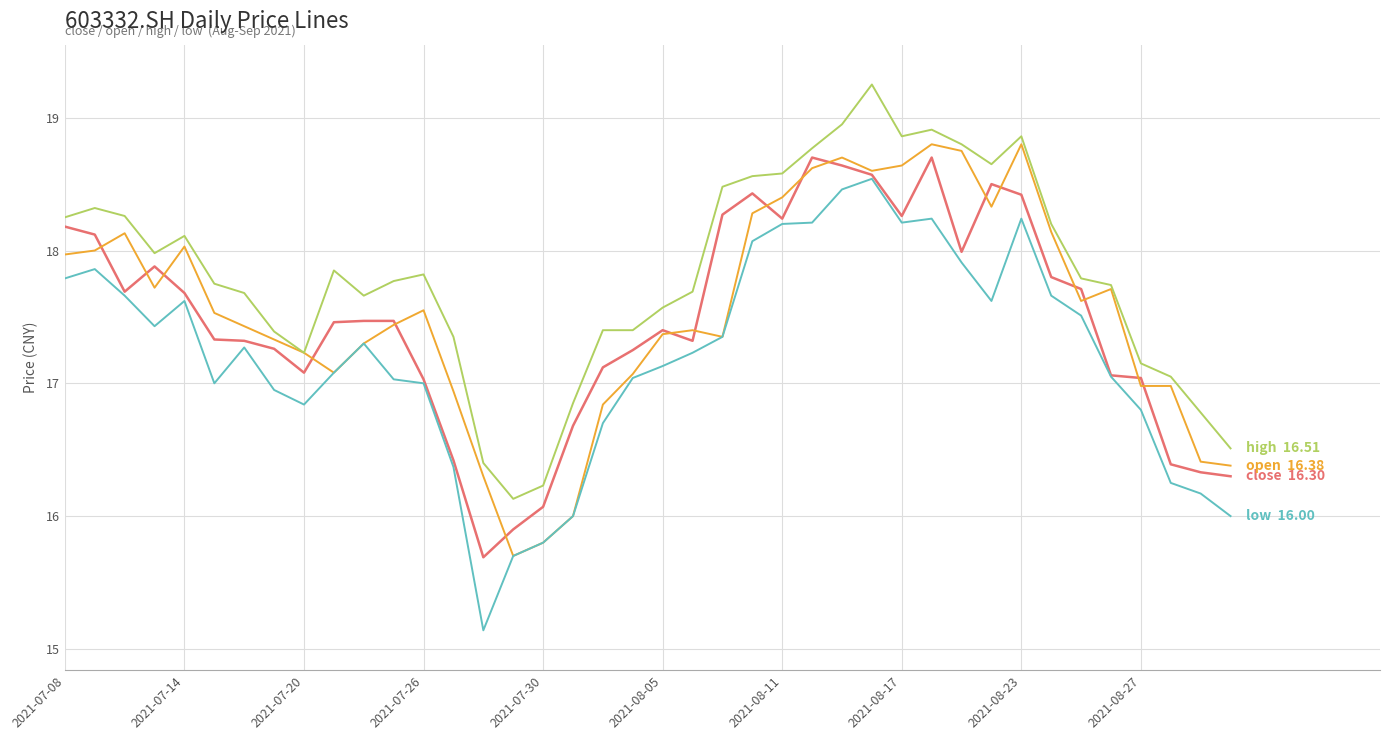

Does the chart display data point markers on the line(s)?

No